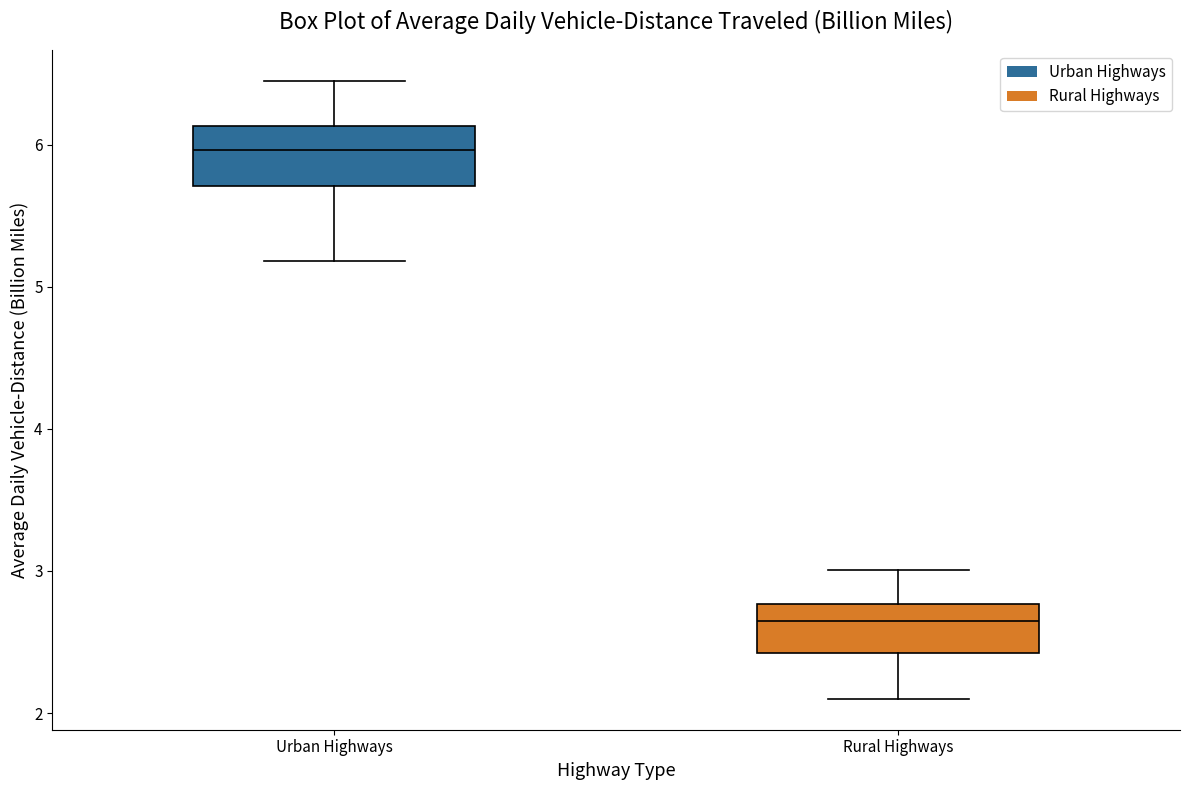

Where is the upper edge of the box for Rural Highways on the y-axis? The values are not printed on the chart, so give them approximately, as read against the axis.

2.8